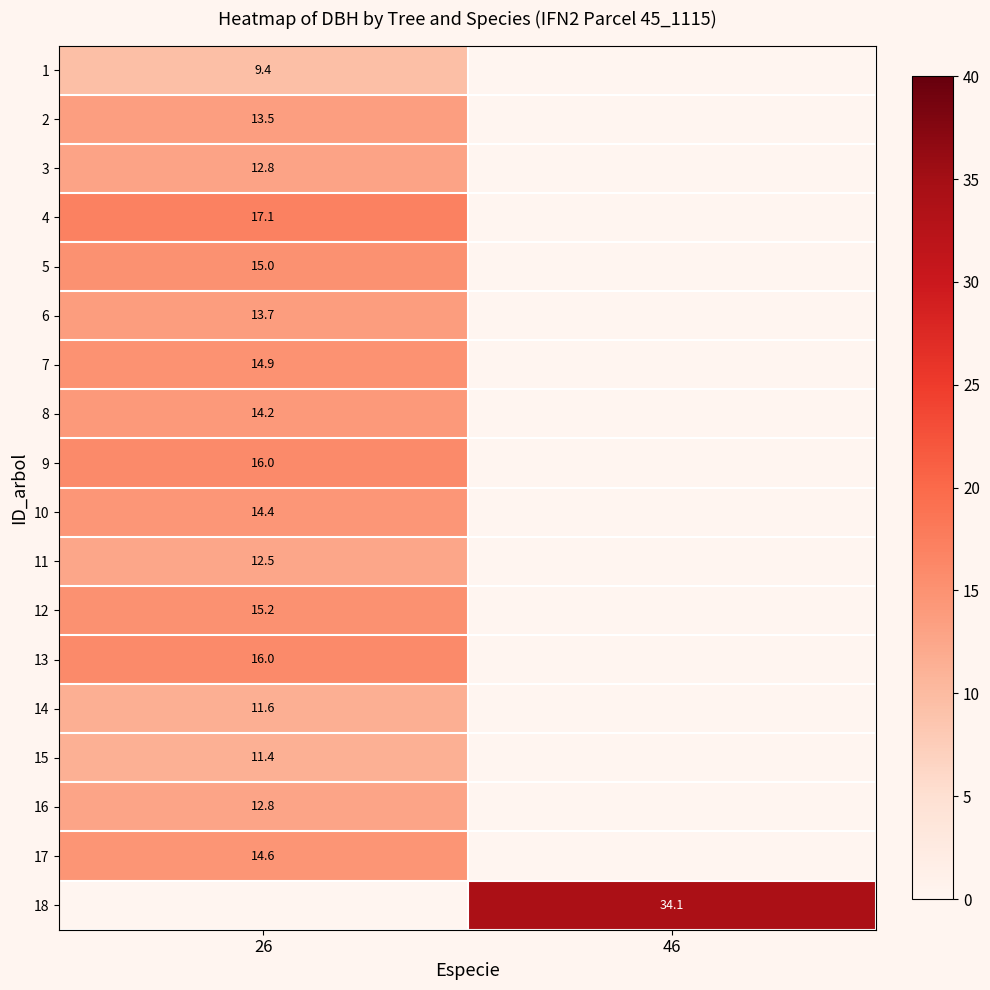

The 11 series shows 12.5 at 26. True or false?

True